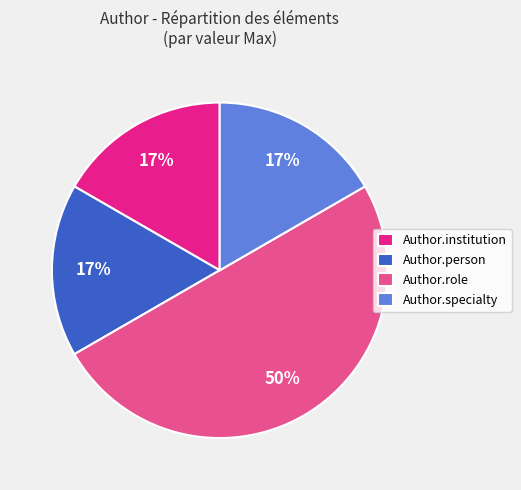

What is the largest slice in the pie chart?

Author.role